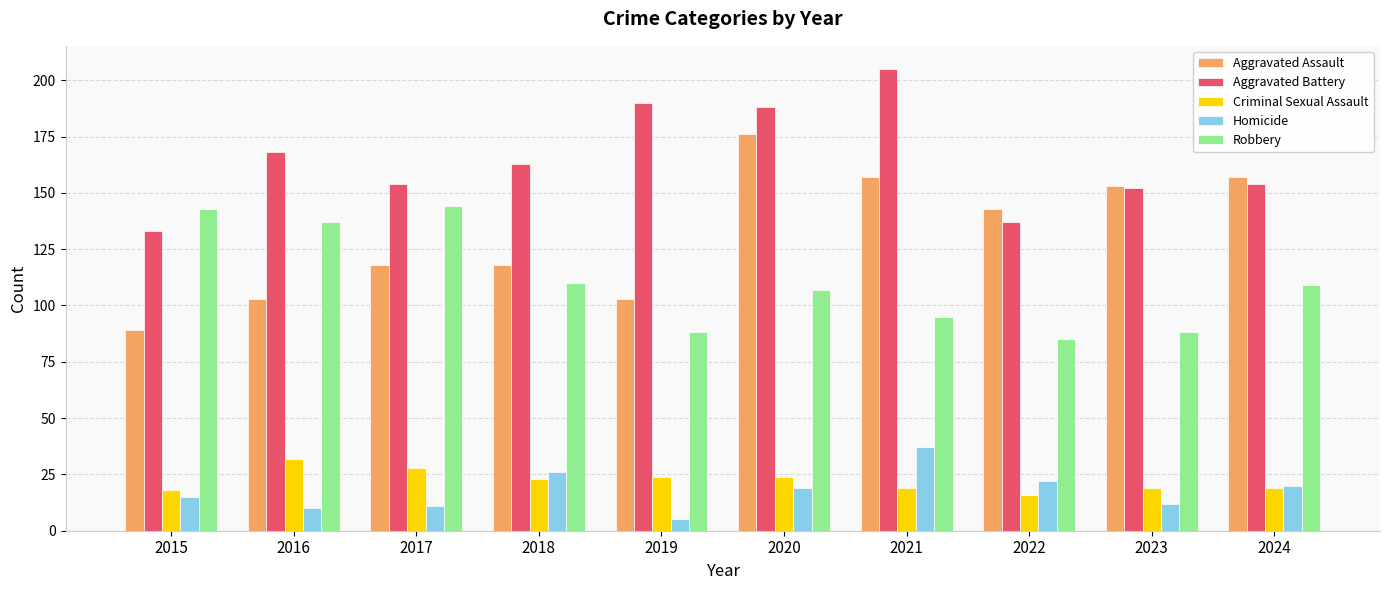

What is the value of the Criminal Sexual Assault bar at the 4th from the left?

23